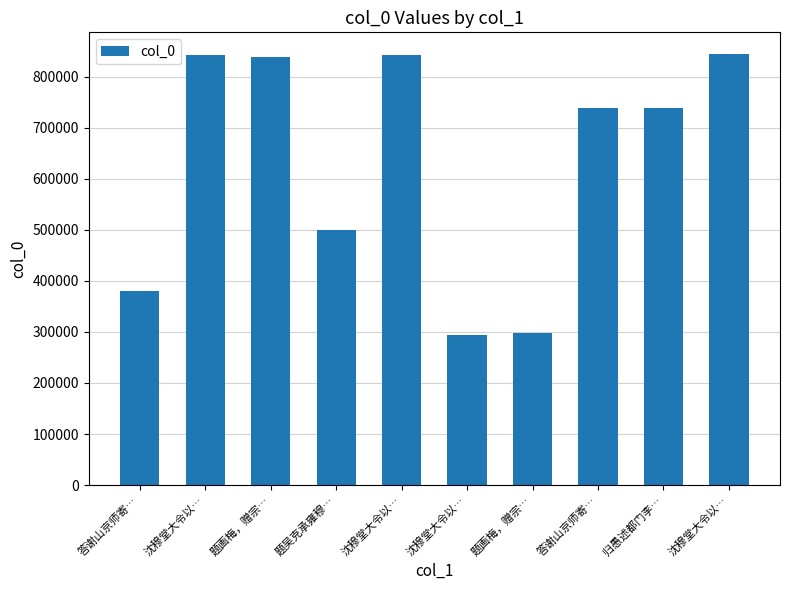

What is the label of the 1st bar from the right?

沈穆堂大令以…